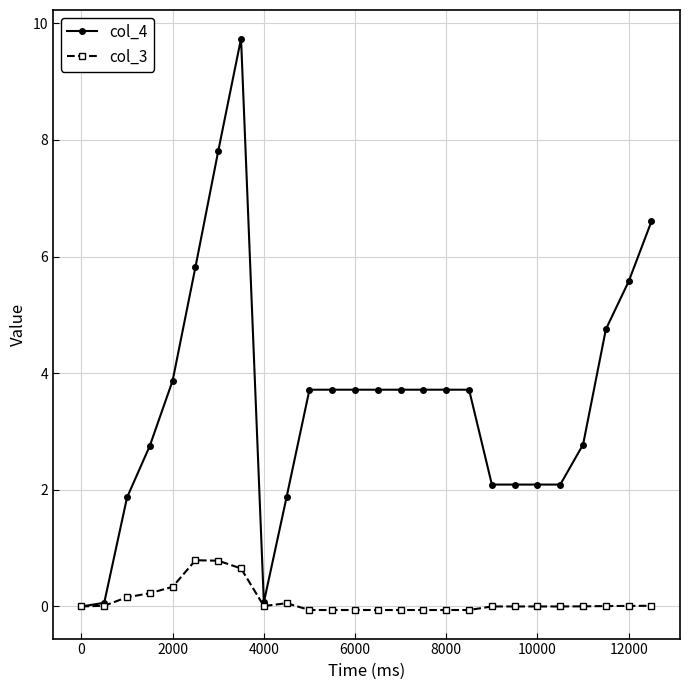

What is the minimum value for col_3?

-0.1